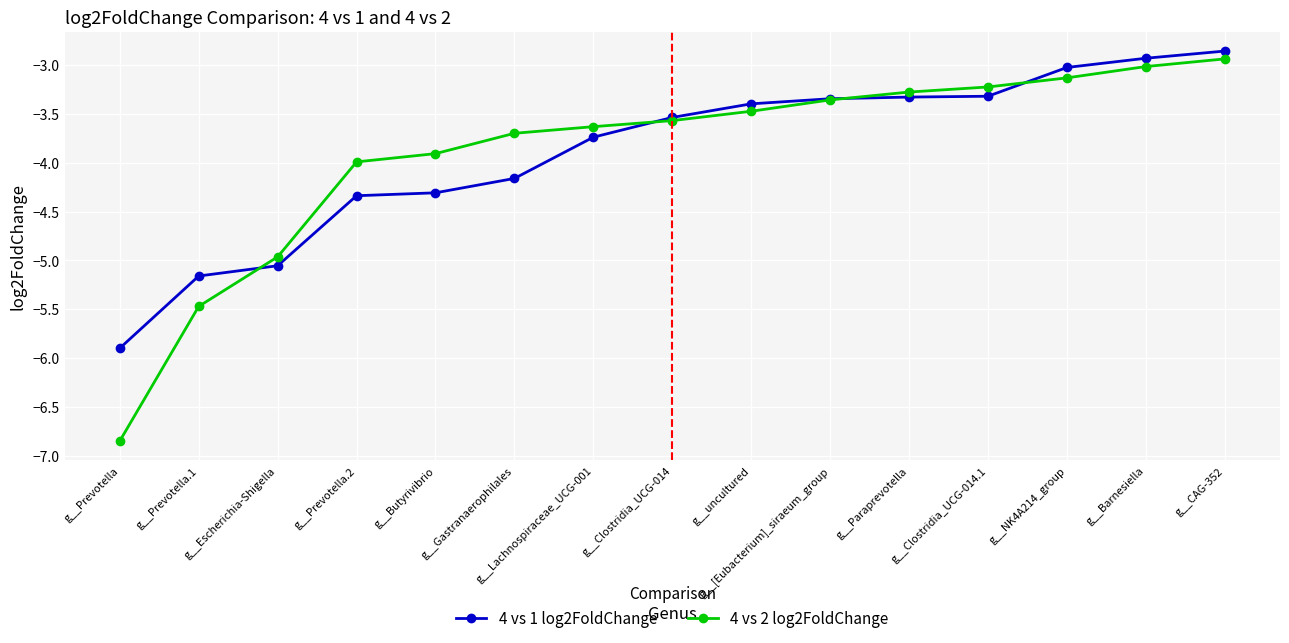

Between g__Gastranaerophilales and g__[Eubacterium]_siraeum_group, which series saw the biggest shift?

4 vs 1 log2FoldChange